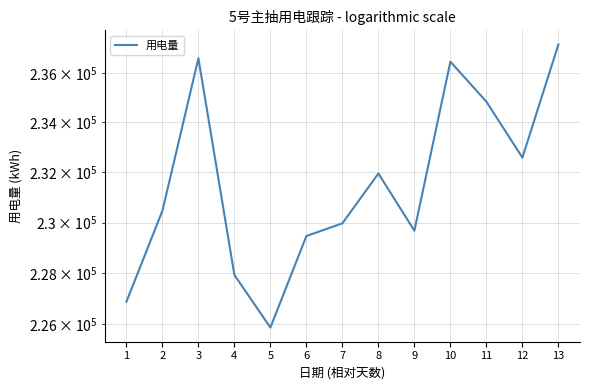

Count the number of values greater than 230463.

6